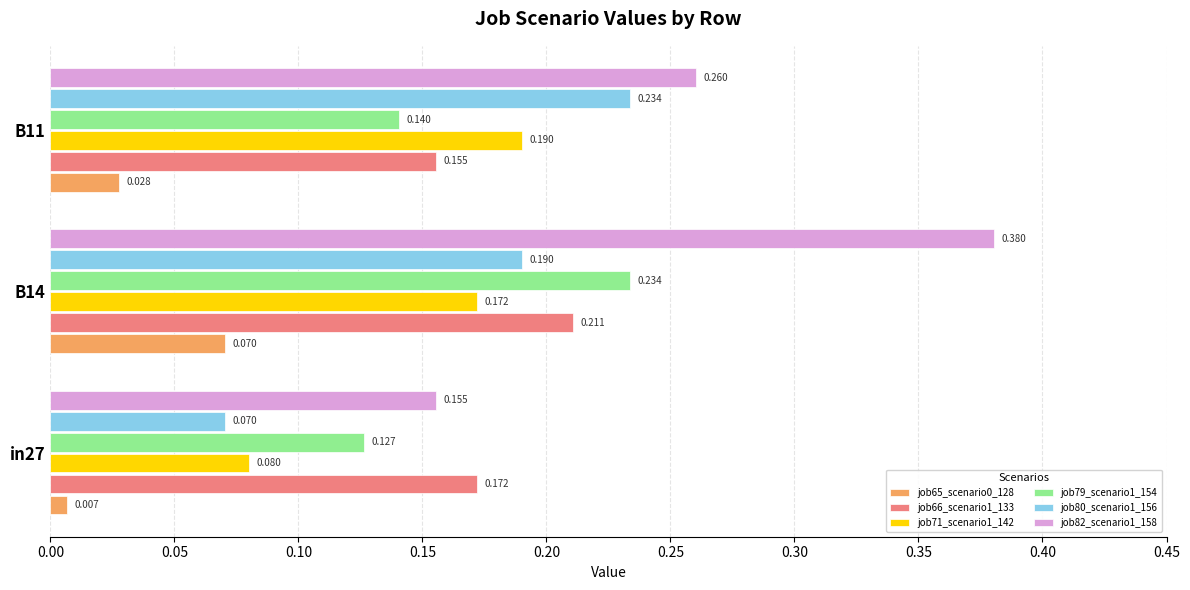

Is the value of job82_scenario1_158 at B11 greater than the value of job65_scenario0_128 at B14?

Yes